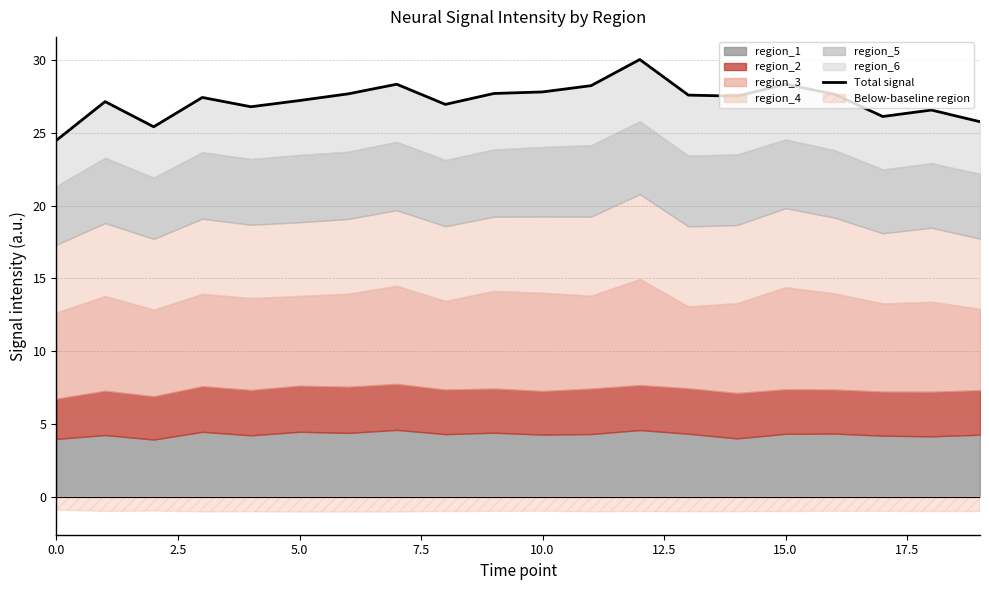

What is the change in value from 0.0 to 14?

+3.0